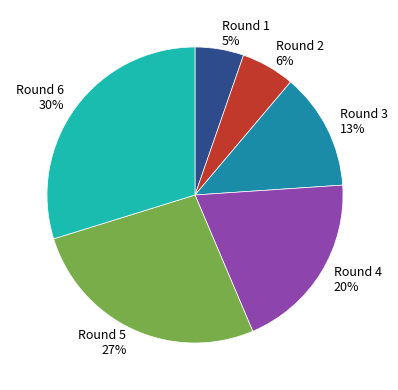

Which slice is the largest?

Round 6